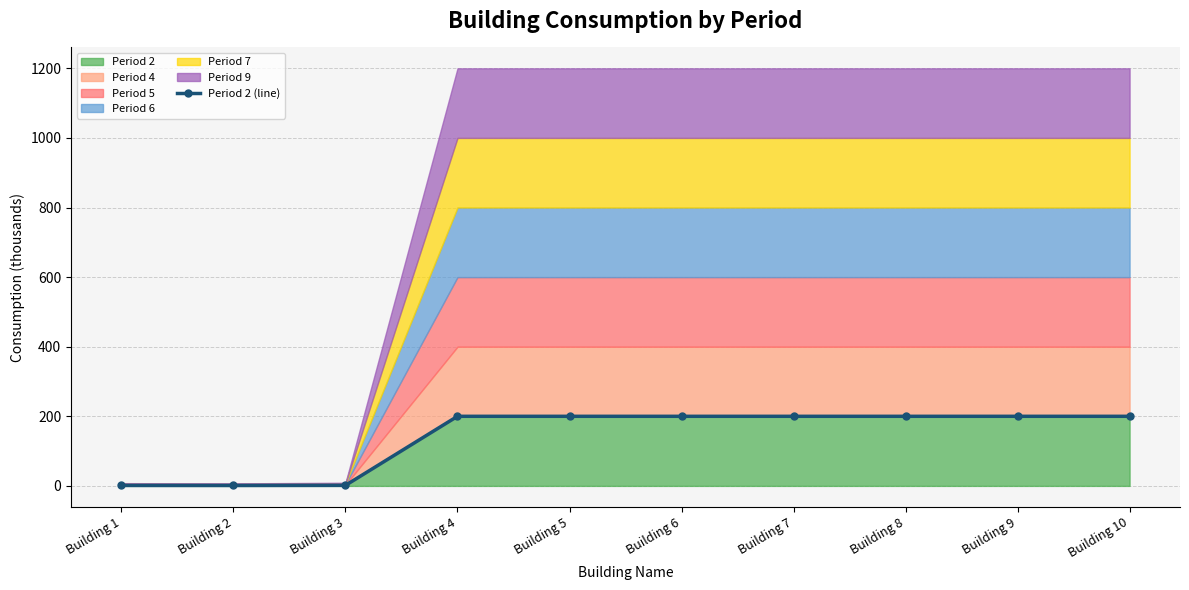

Reading left to right, list all the values displayed in this chart.

Building 1=1.3	Building 2=1.2	Building 3=1.5	Building 4=200.0	Building 5=200.0	Building 6=200.0	Building 7=200.0	Building 8=200.0	Building 9=200.0	Building 10=200.0